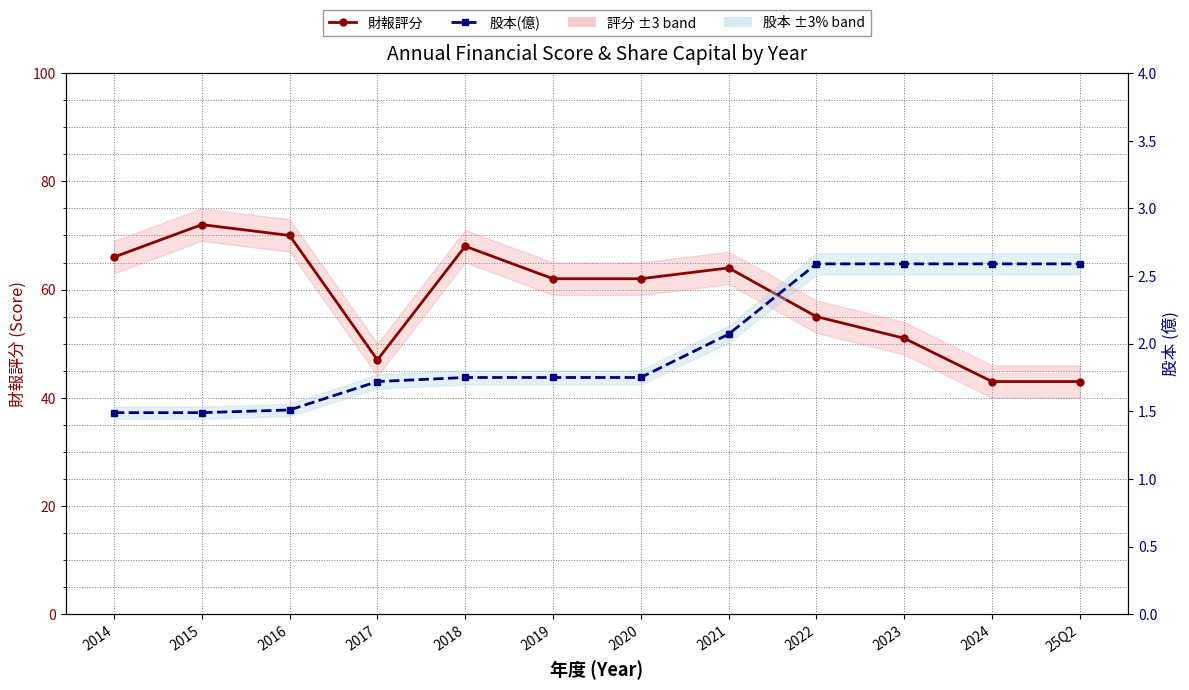

List the series in order of their overall mean, highest first.

財報評分, 股本(億)